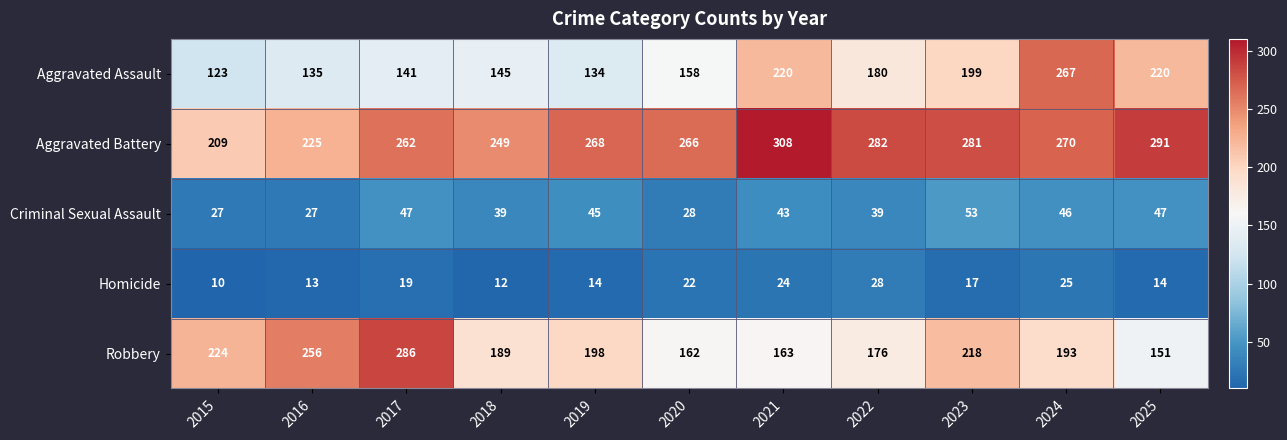

At which category is the sum across all series the highest?

2024